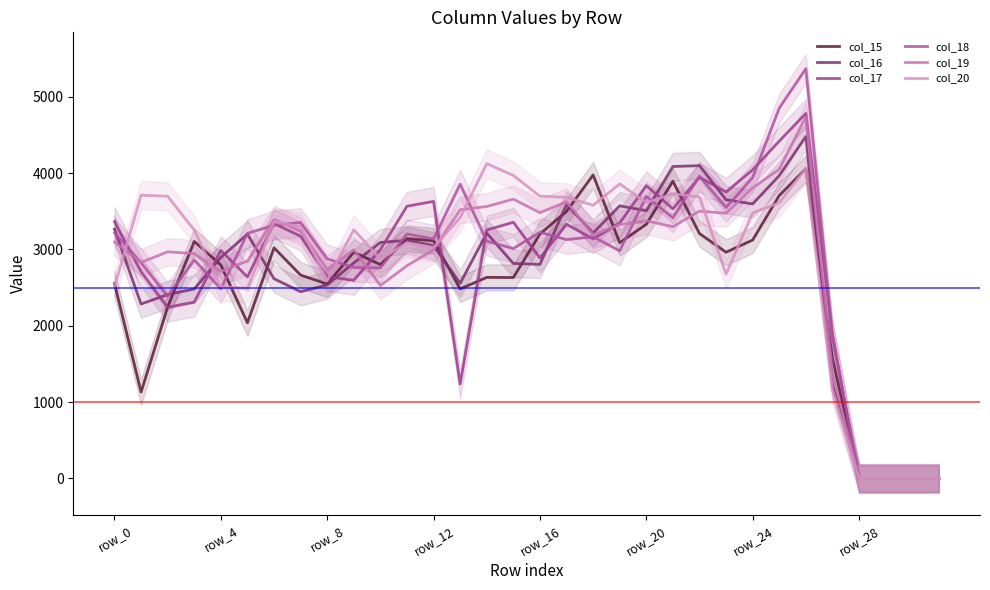

Which series has the largest total across all categories?

col_20